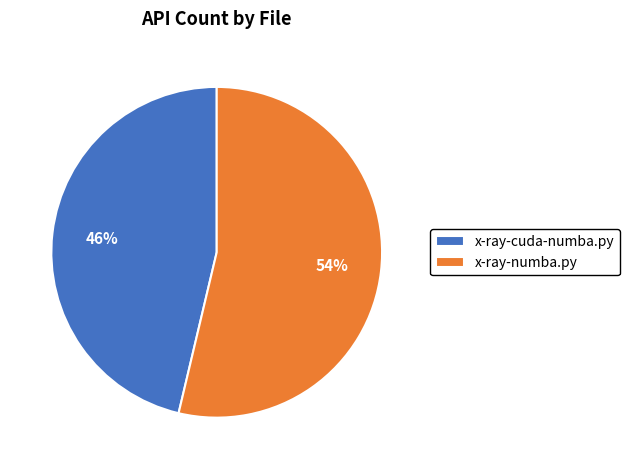

To the nearest percent, what is the average slice percentage?

50%